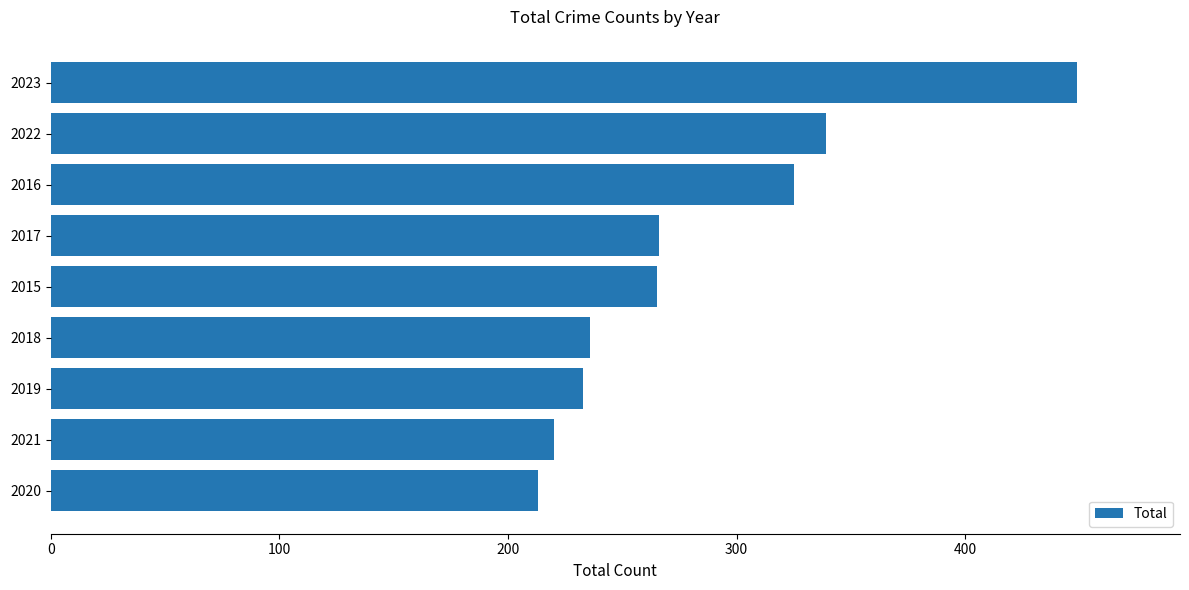

True or false: the data shows 220 at 2021.

True